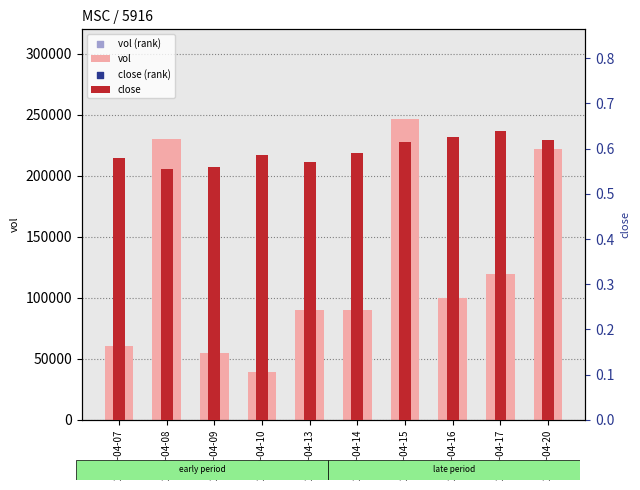

At which category is the sum across all series the highest?

2020-04-15